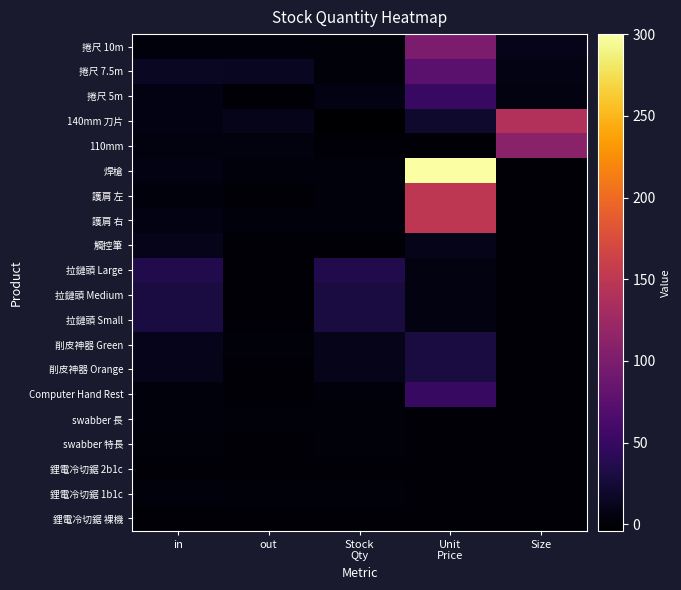

Between Size and Stock
Qty, which is larger?

Size